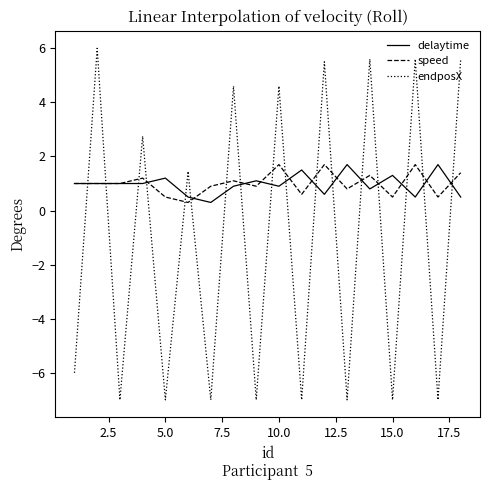

How many times do endposX and speed cross each other?

17